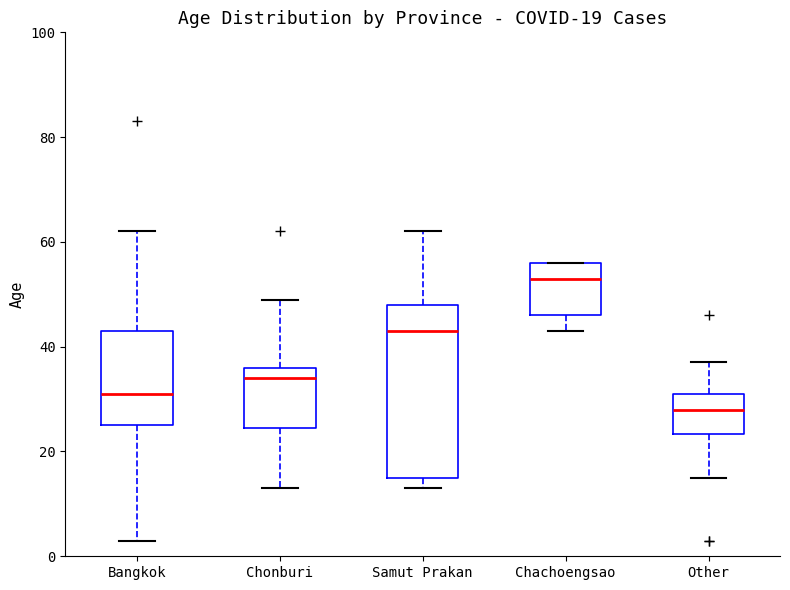

Comparing the boxes themselves (not the whiskers), which one is the tallest?

Samut Prakan